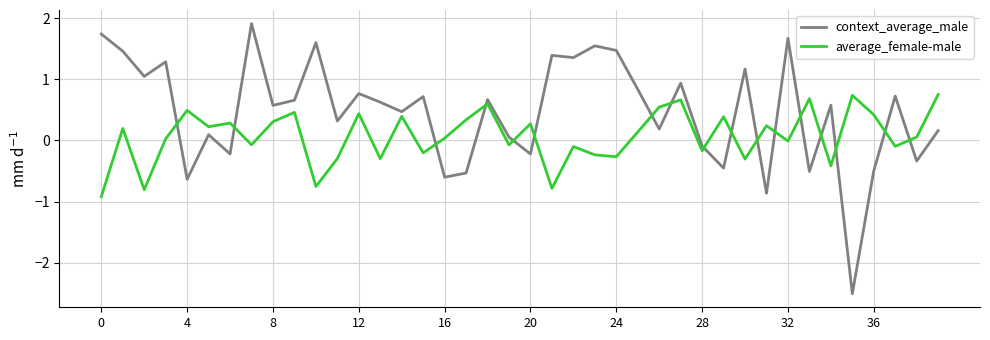

At how many categories does at least one series exceed 0?

39